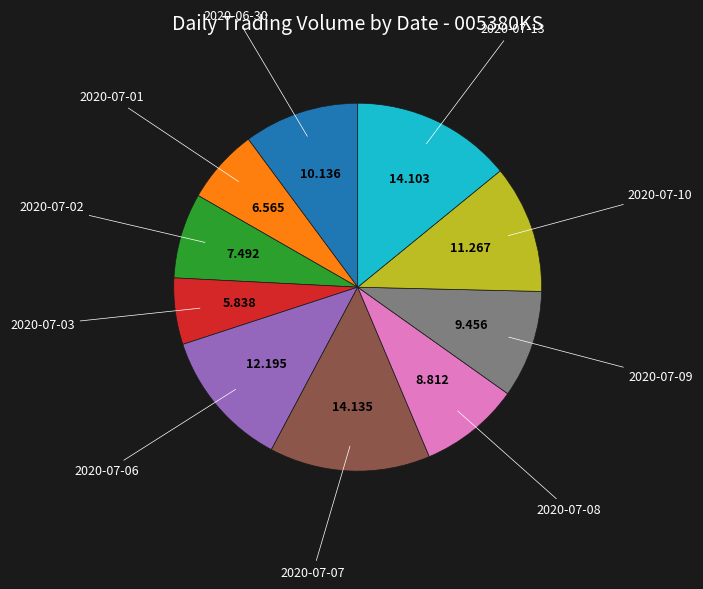

Is there a majority slice in this chart?

No